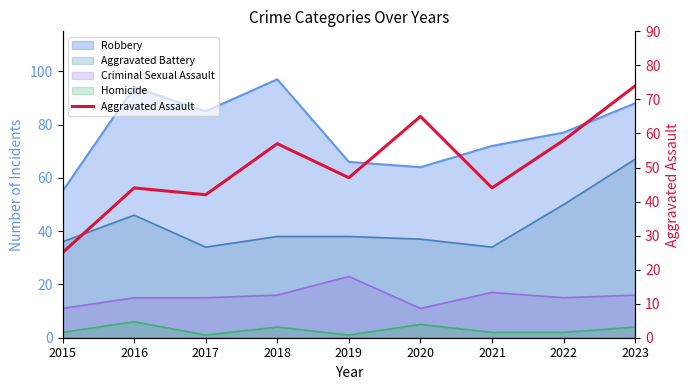

How many data points are less than 47?

4